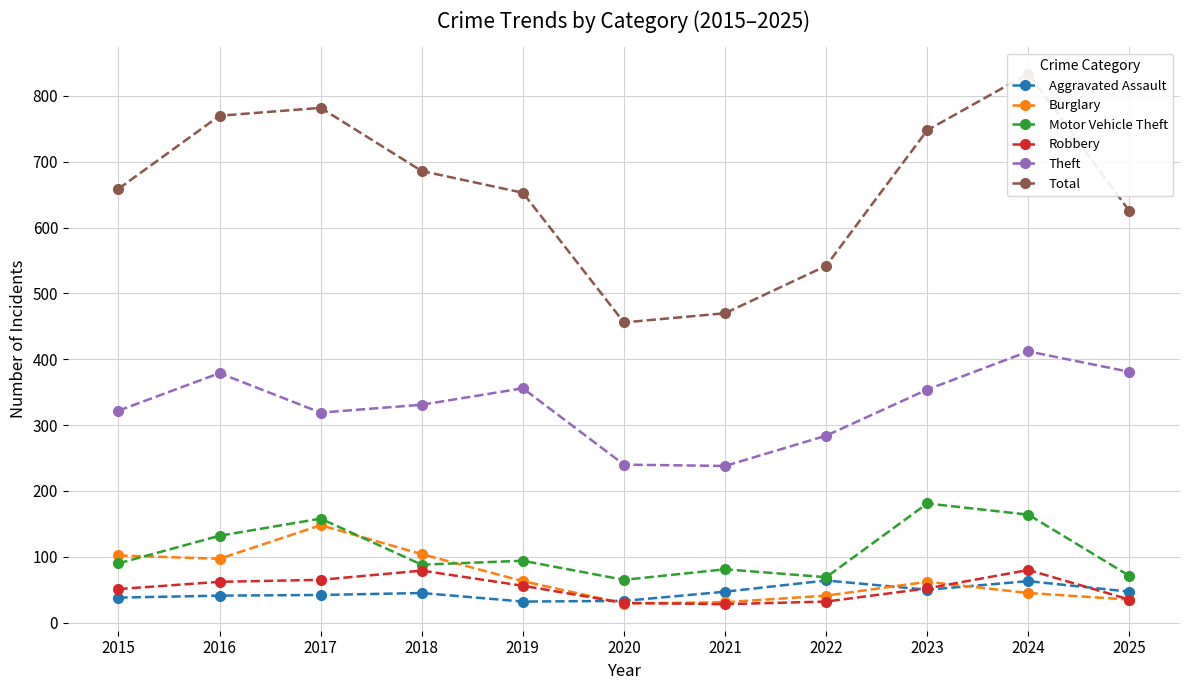

How many lines are shown in the chart?

6